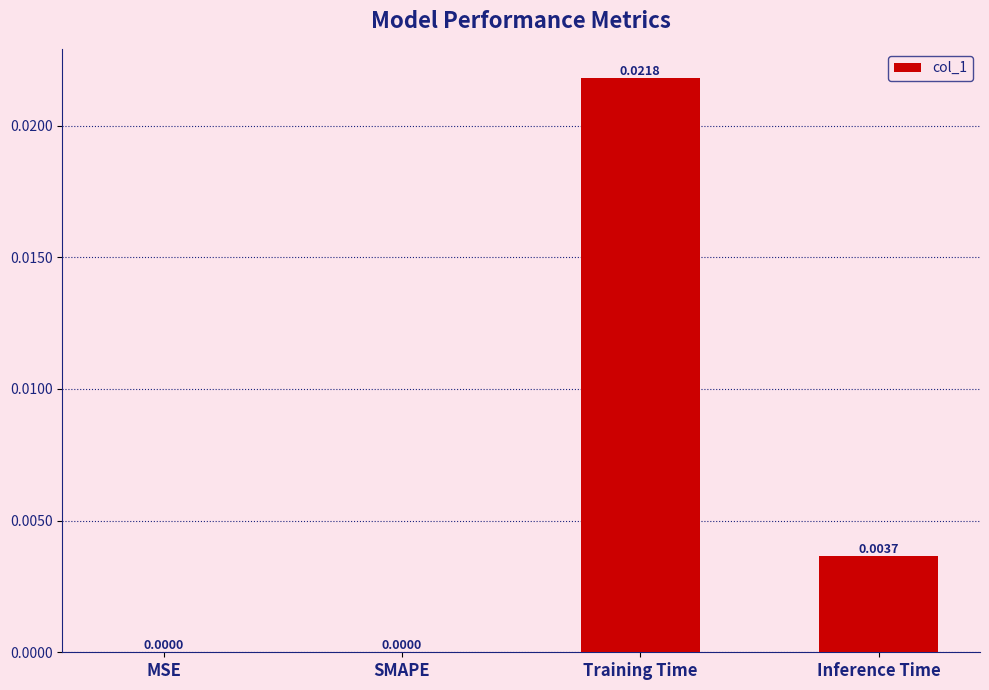

Which label corresponds to the largest value in the chart?

Training Time